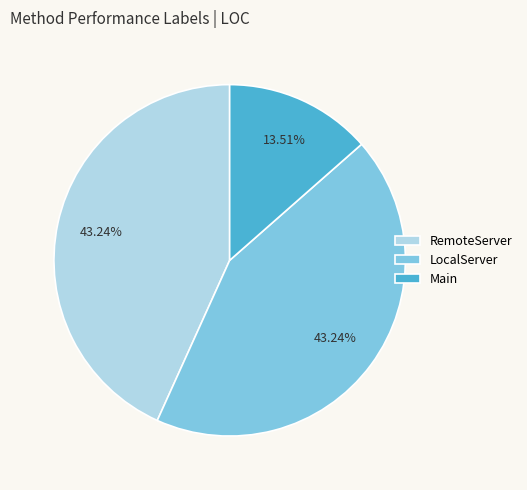

To the nearest percent, what portion does LocalServer represent?

43%